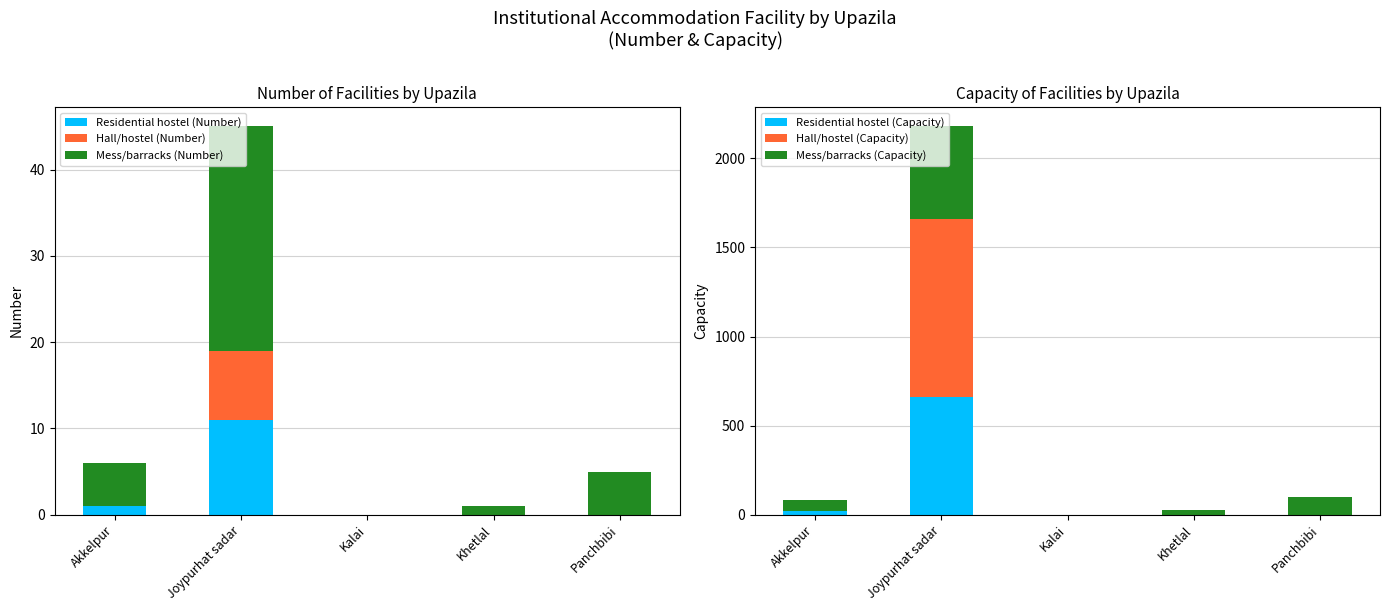

Count the number of categories in the chart.

5